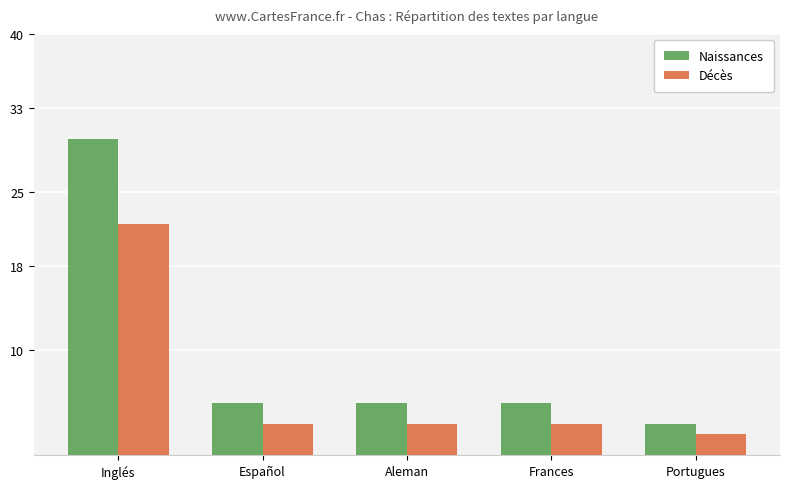

At how many categories does at least one series exceed 17?

1